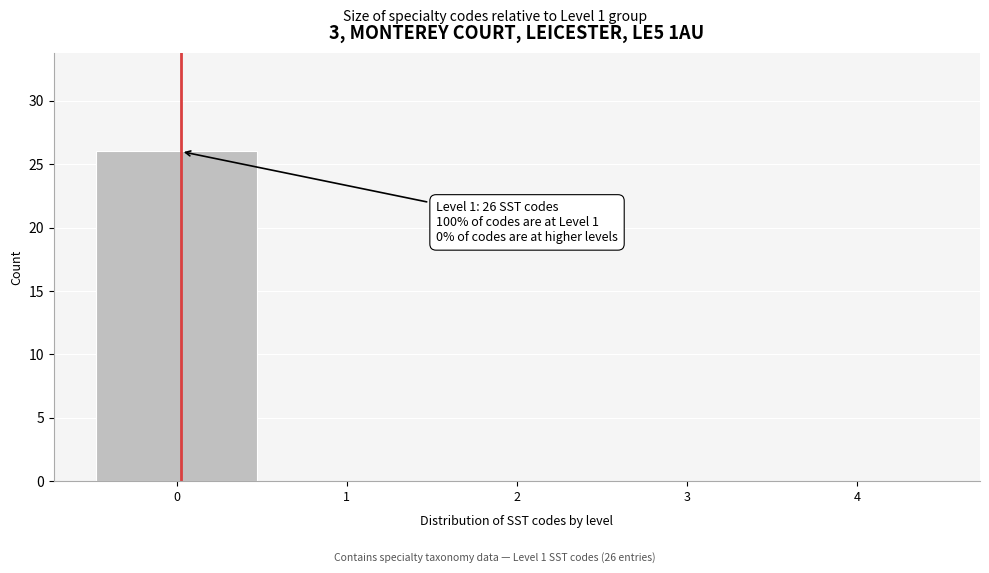

Reading left to right, list all the values displayed in this chart.

0=26	1=0	2=0	3=0	4=0